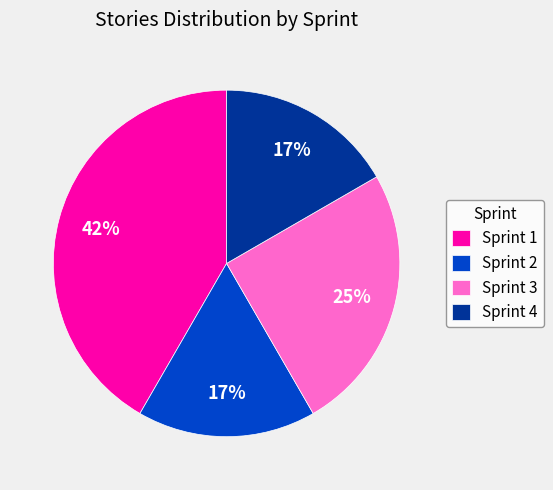

Between Sprint 3 and Sprint 4, which is larger?

Sprint 3